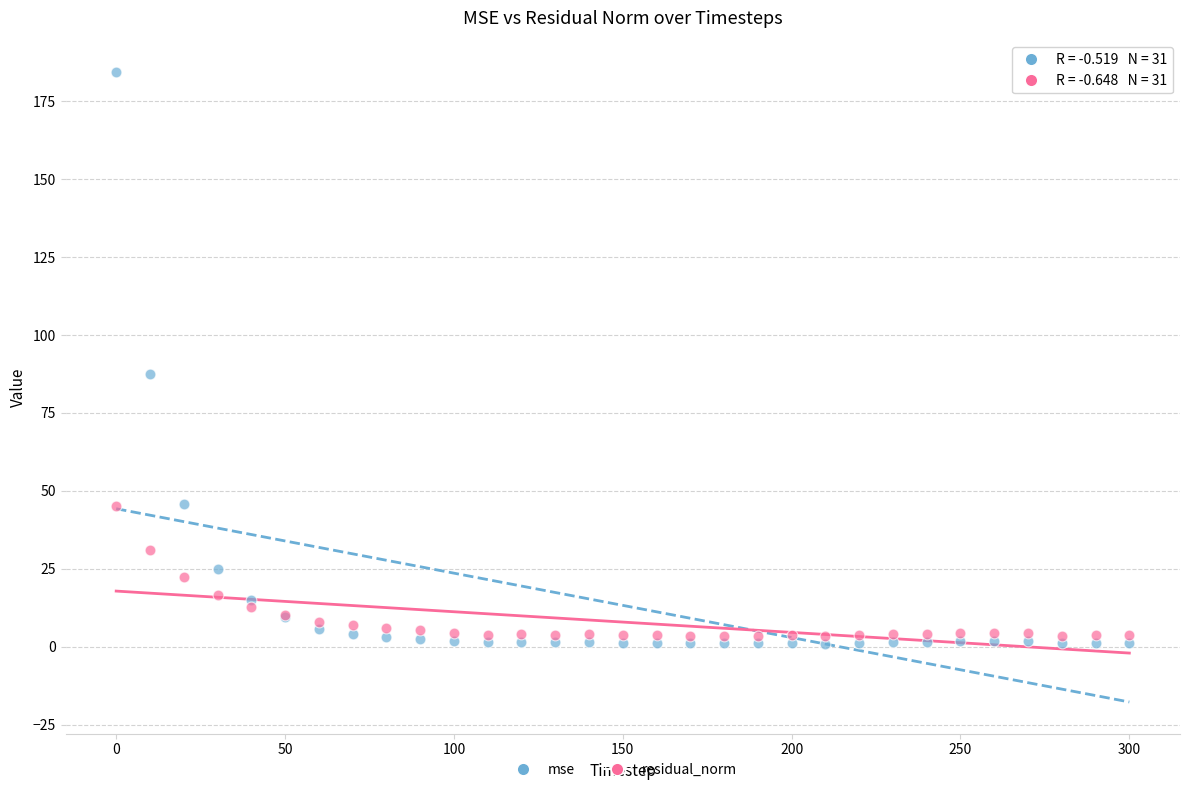

In the mse series, what Y value is closest to 92?

87.3